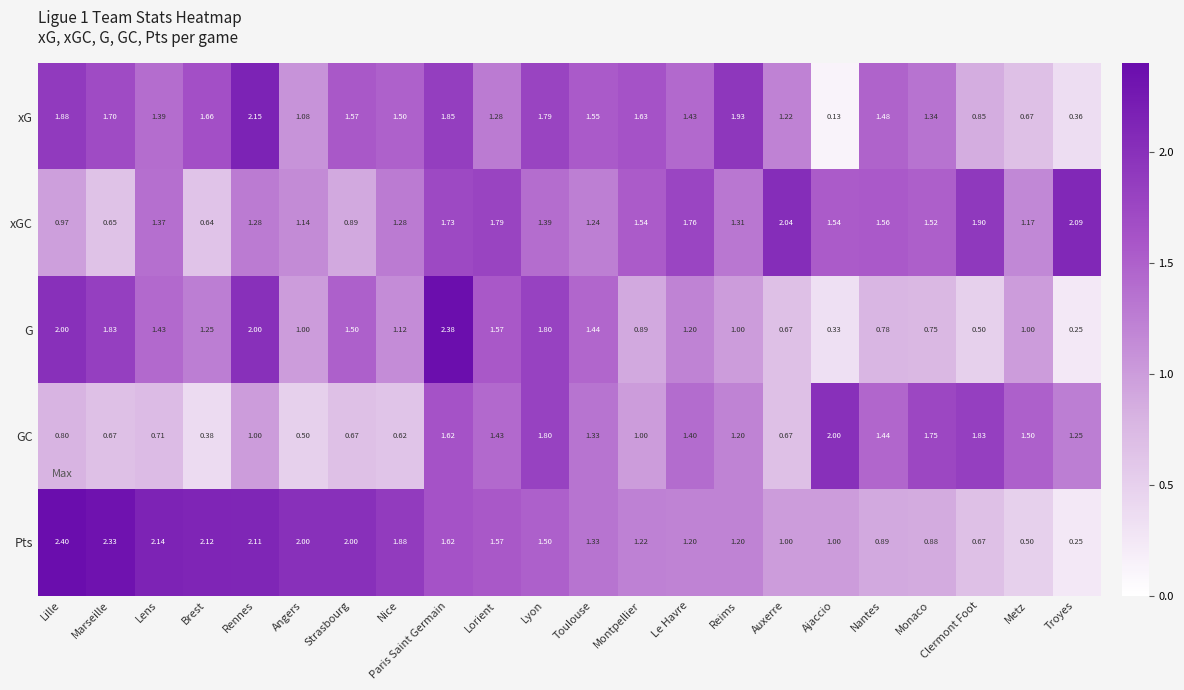

Where does the Pts series first go above 1?

Lille